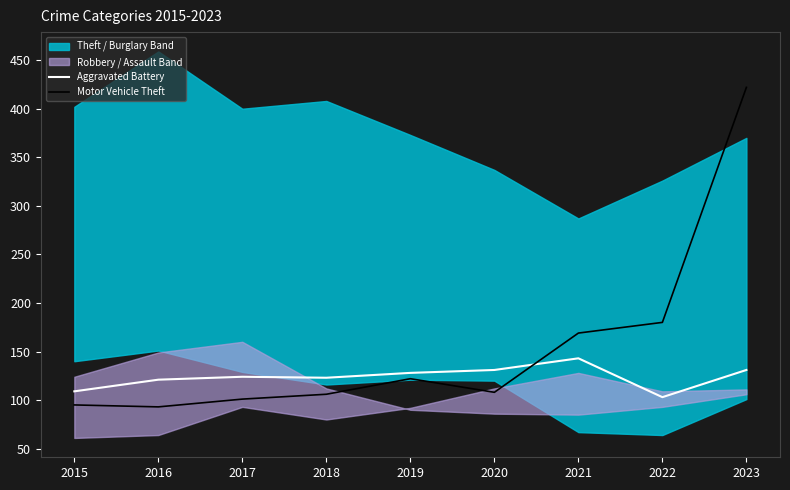

Rank the series at 2015 from highest to lowest value.

Aggravated Battery, Motor Vehicle Theft